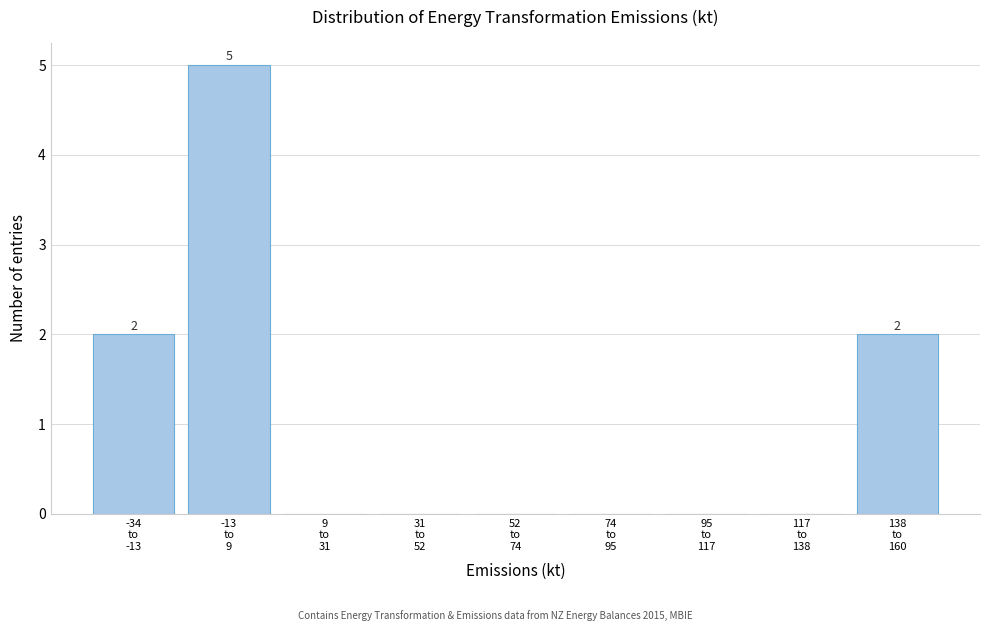

What is the sum of all values?

9